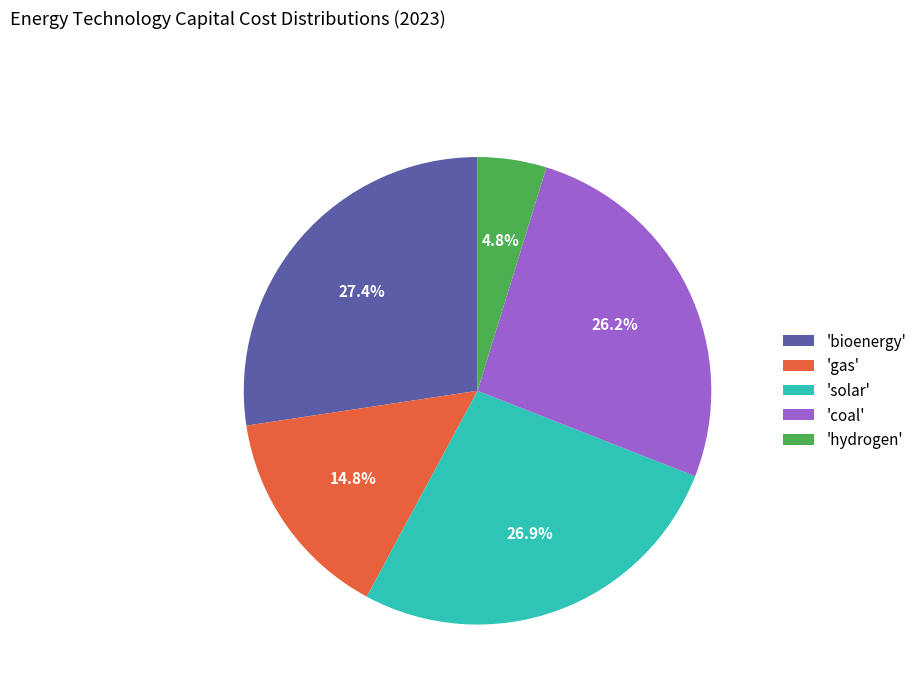

Which slice is the smallest?

'hydrogen'